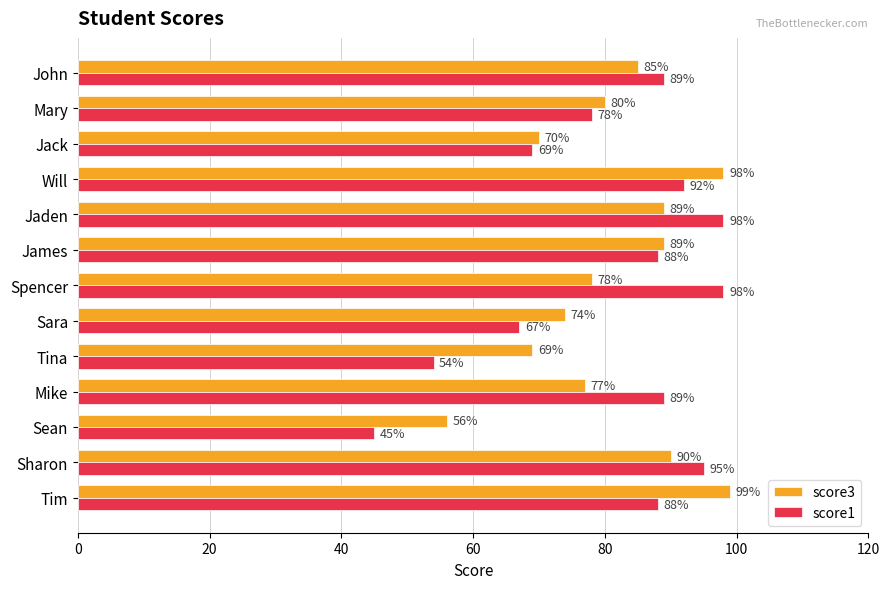

List the series in order of their peak value, lowest first.

score1, score3